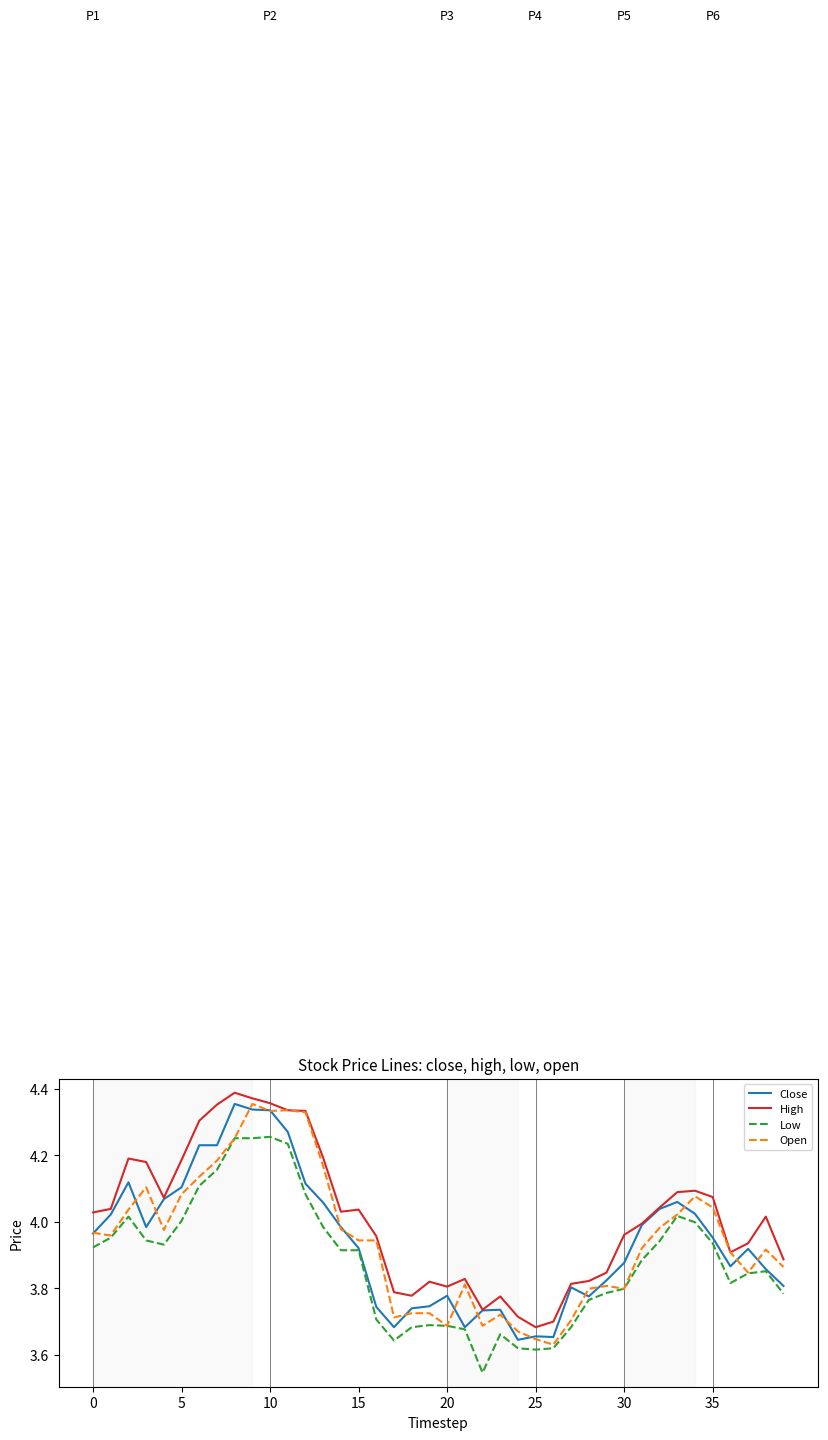

Which series has the largest total across all categories?

High